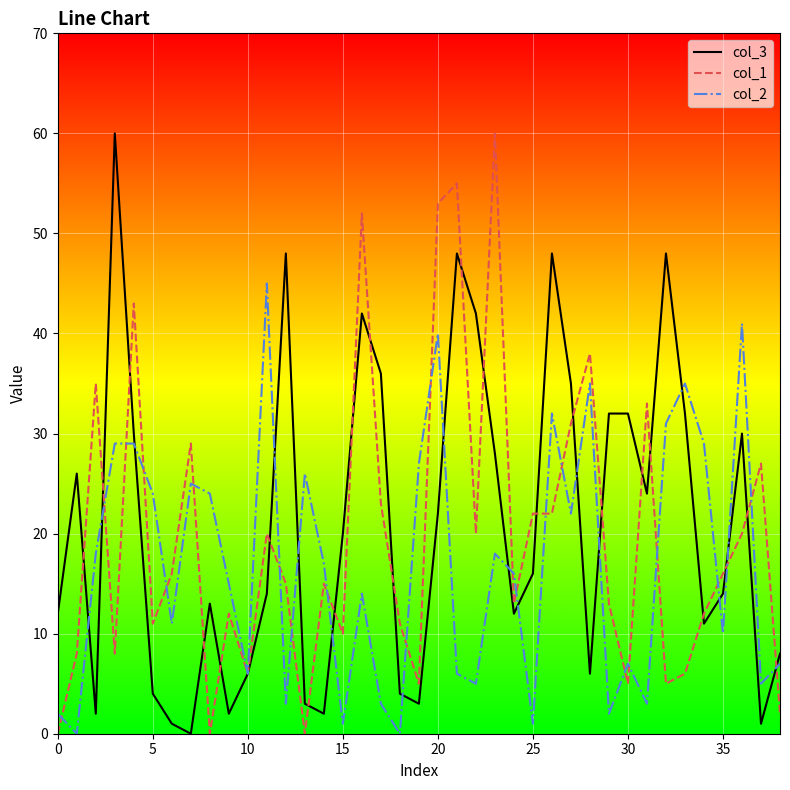

How many interior local valleys does the col_2 series have?

13